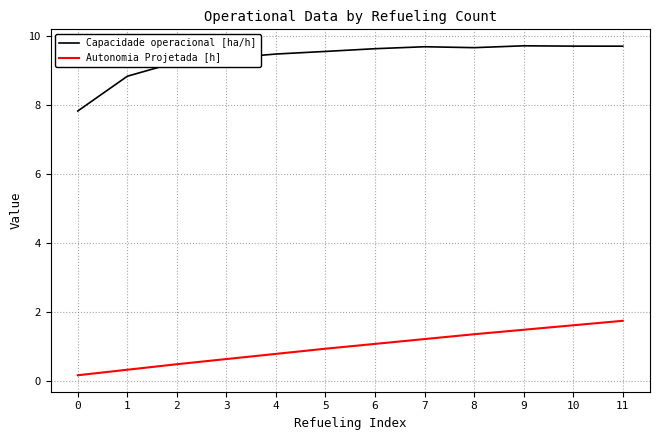

Is the value of Capacidade operacional [ha/h] at 2 greater than the value of Autonomia Projetada [h] at 7?

Yes